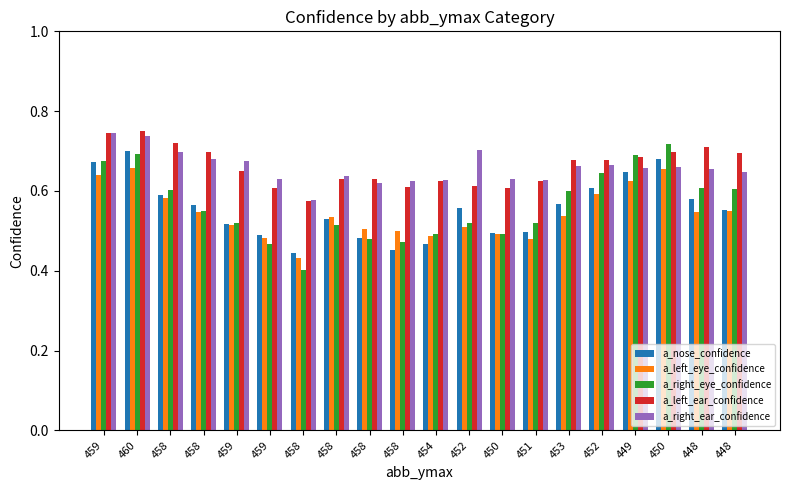

Is the value of a_nose_confidence at 451 greater than the value of a_left_ear_confidence at 459?

No